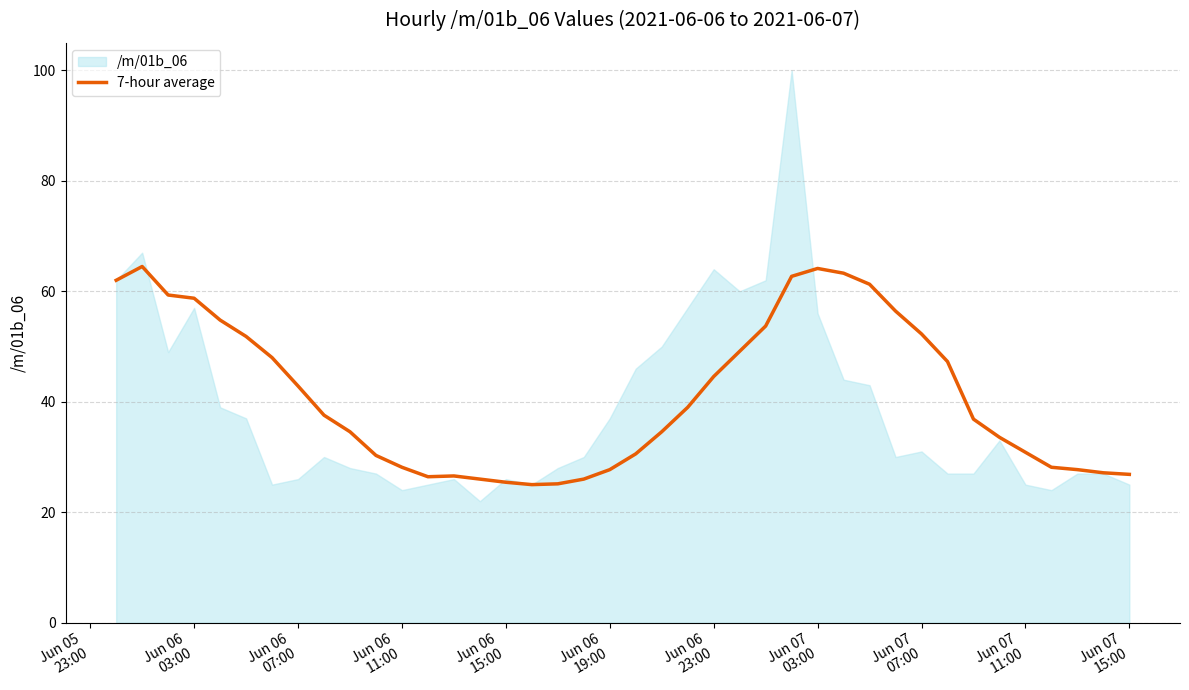

How many lines are shown in the chart?

1